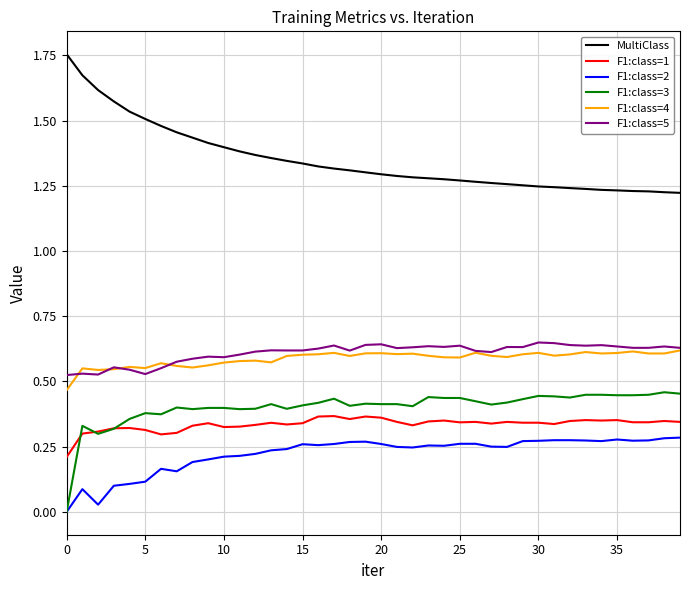

Which series has the largest total across all categories?

MultiClass